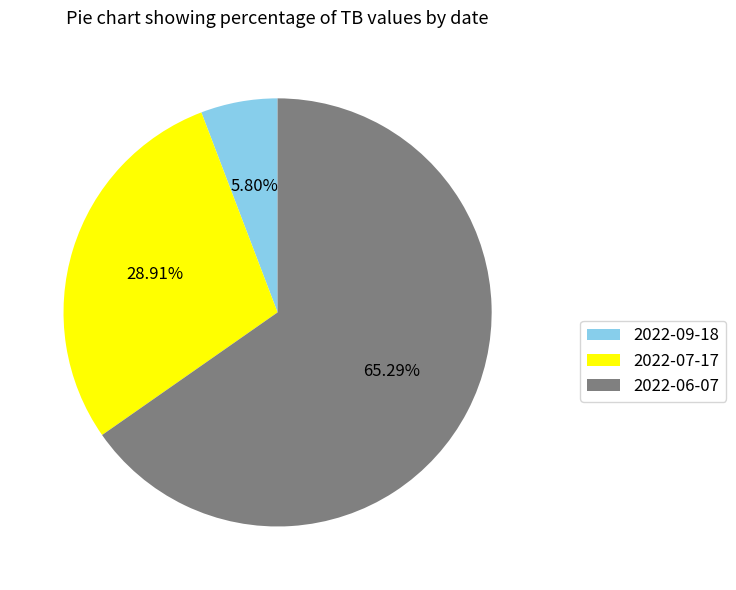

Combined, what portion of the pie is 2022-09-18 and 2022-07-17?

34.7%